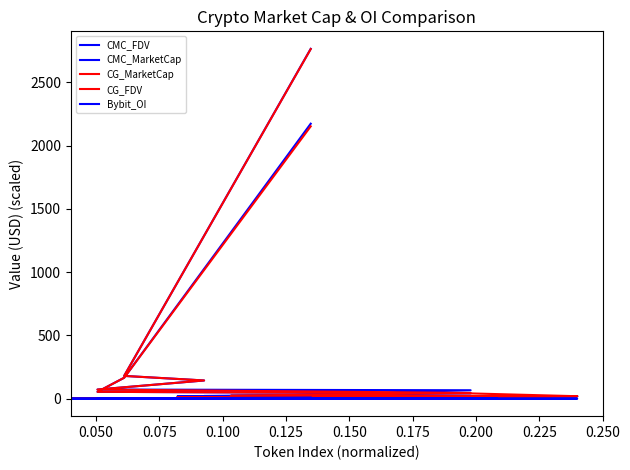

True or false: CMC_MarketCap and Bybit_OI cross at least once.

False